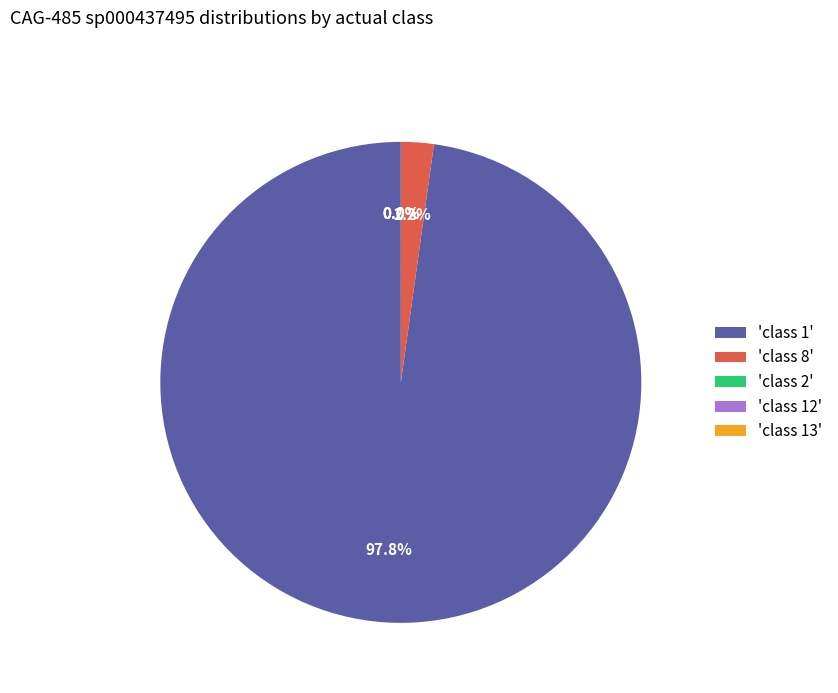

Which slice is the largest?

'class 1'